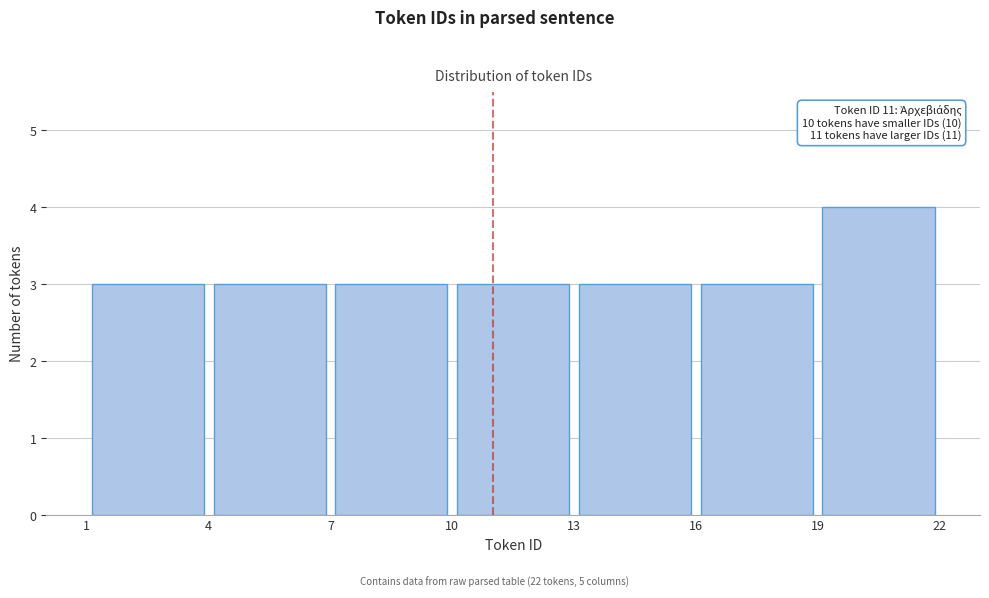

Over which range of the x-axis is the bar tallest?

19 to 22